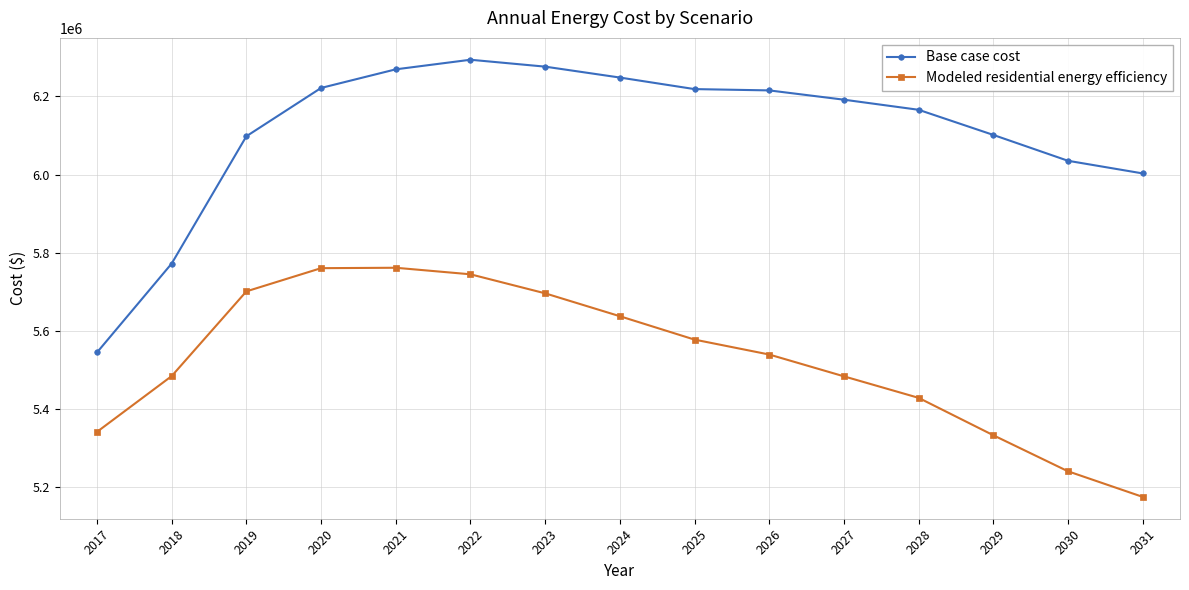

Which series has the largest total across all categories?

Base case cost